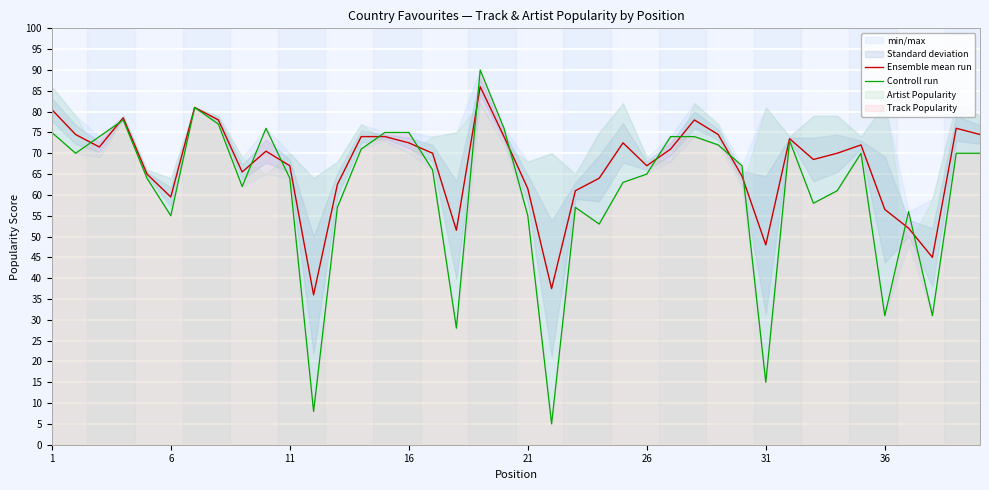

What is the average value of the Controll run series?

61.0